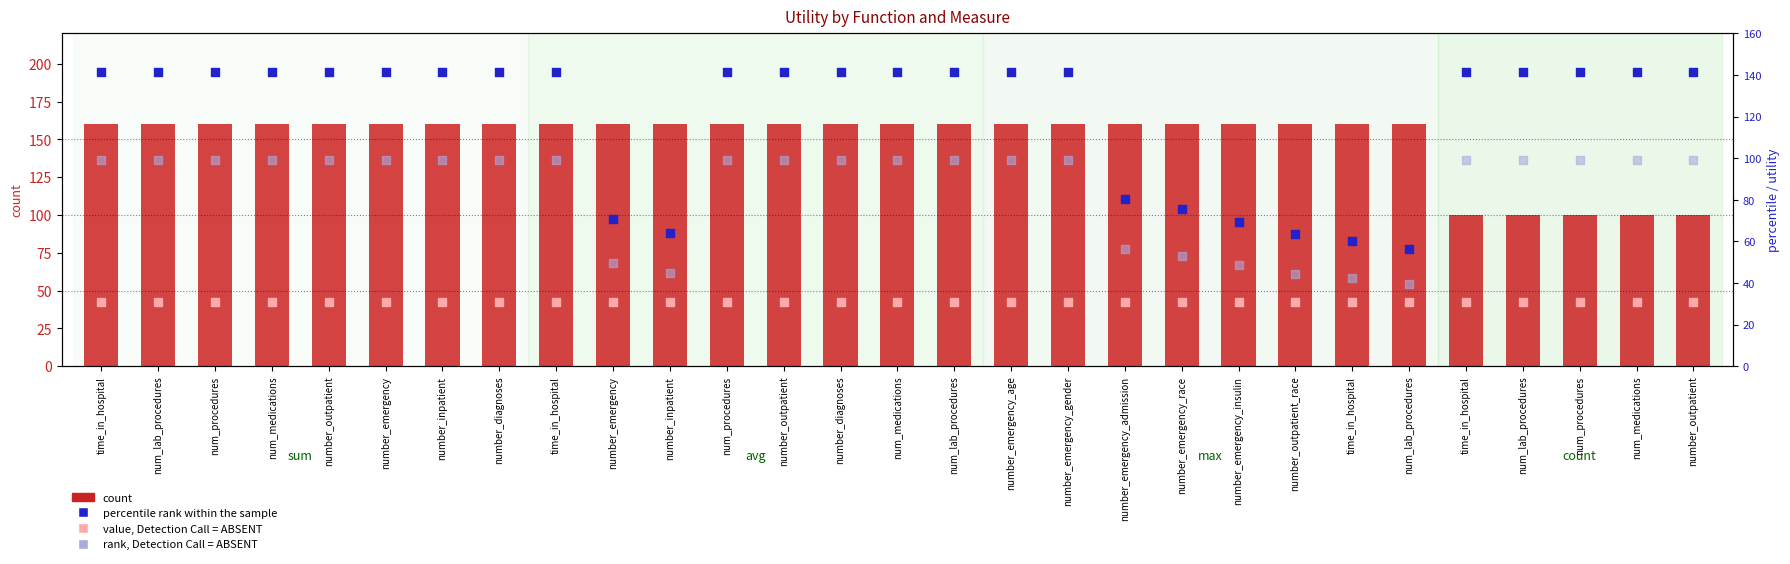

What is the total value across all series at num_lab_procedures?

442.8